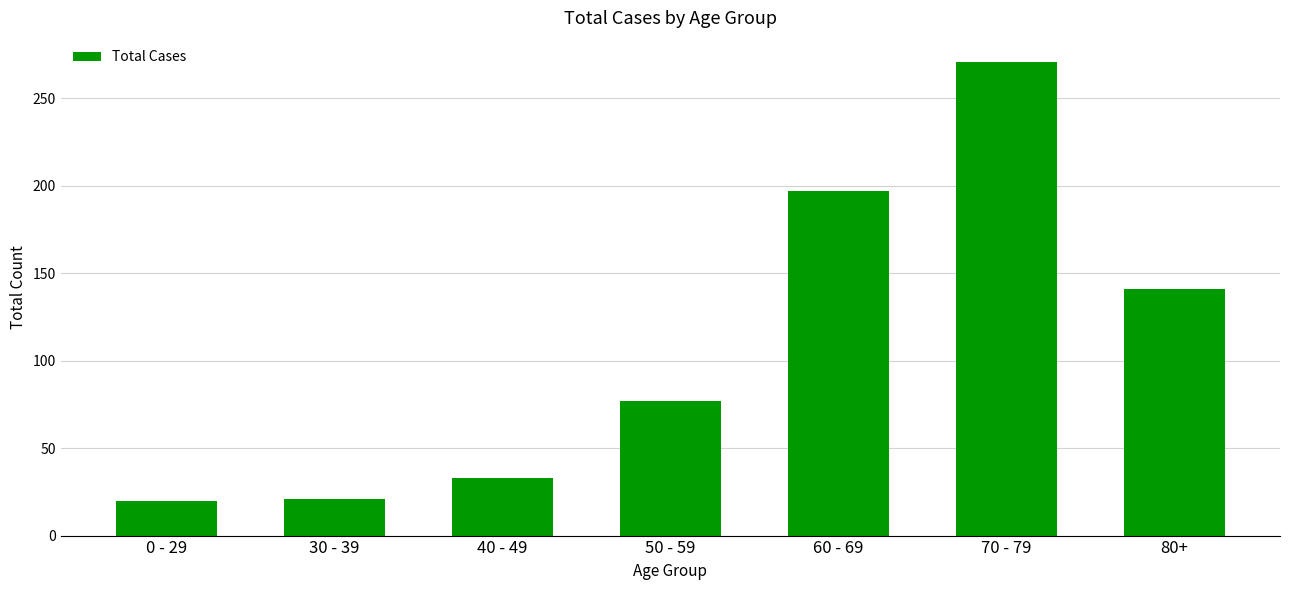

What is the value of the 5th bar from the left?

197